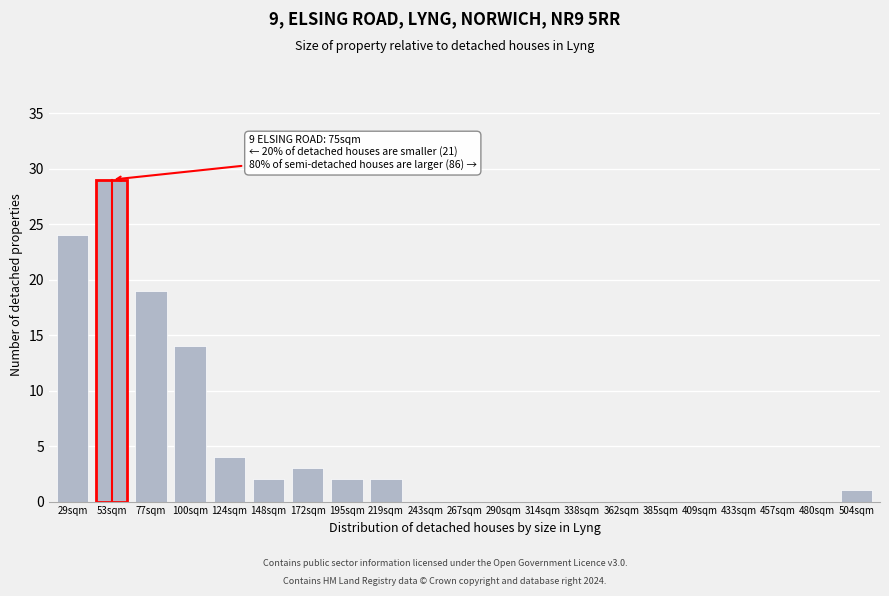

Reading left to right, transcribe all the data shown in this chart.

29sqm=24	53sqm=29	77sqm=19	100sqm=14	124sqm=4	148sqm=2	172sqm=3	195sqm=2	219sqm=2	243sqm=0	267sqm=0	290sqm=0	314sqm=0	338sqm=0	362sqm=0	385sqm=0	409sqm=0	433sqm=0	457sqm=0	480sqm=0	504sqm=1